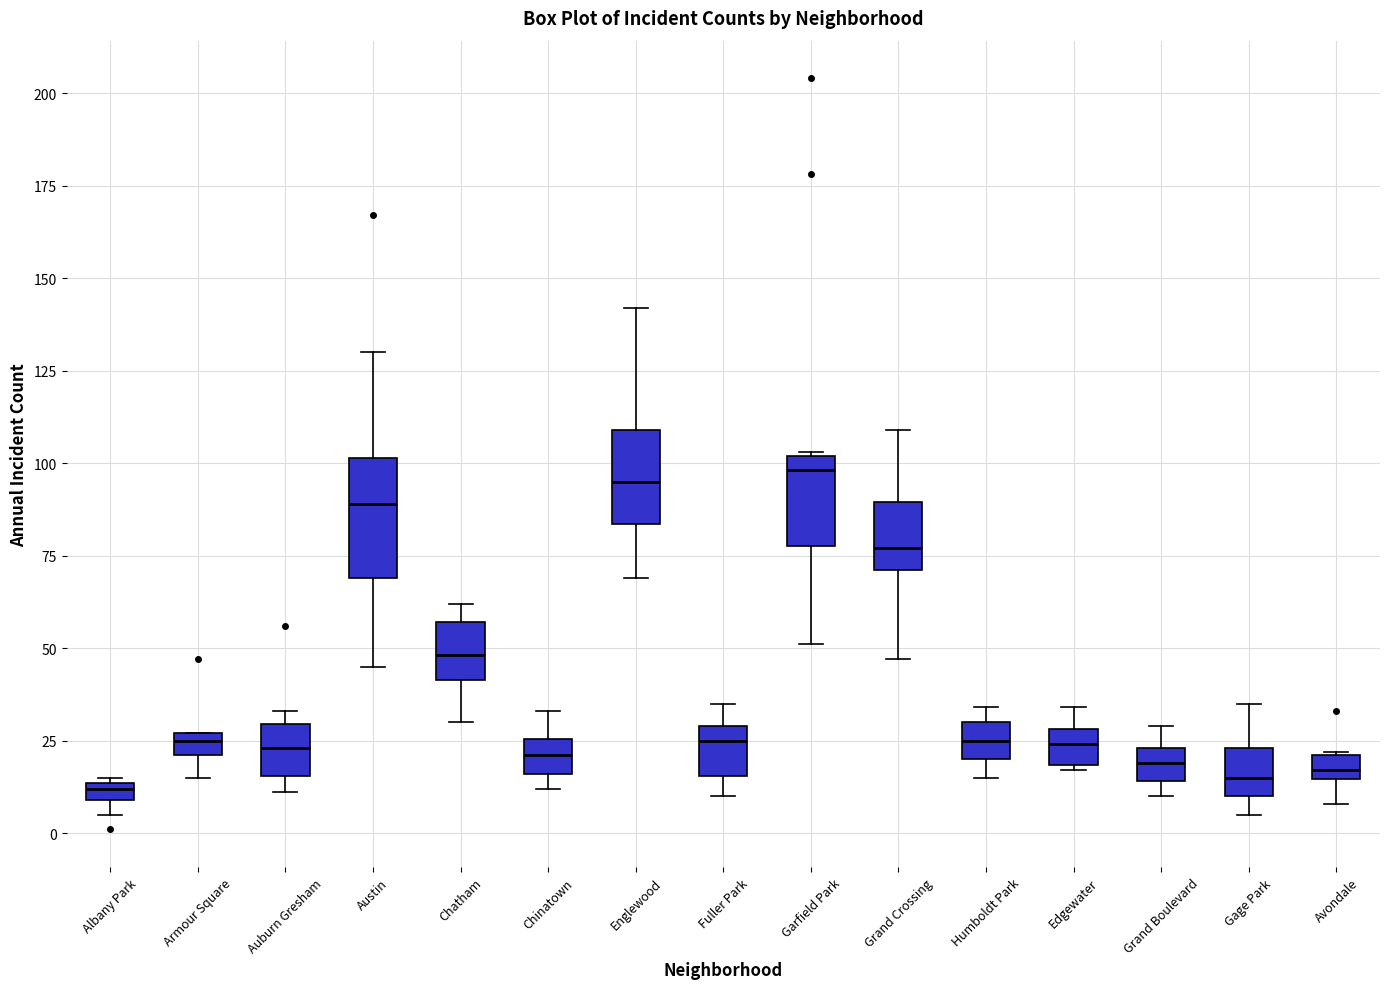

Comparing the boxes themselves (not the whiskers), which one is the tallest?

Austin